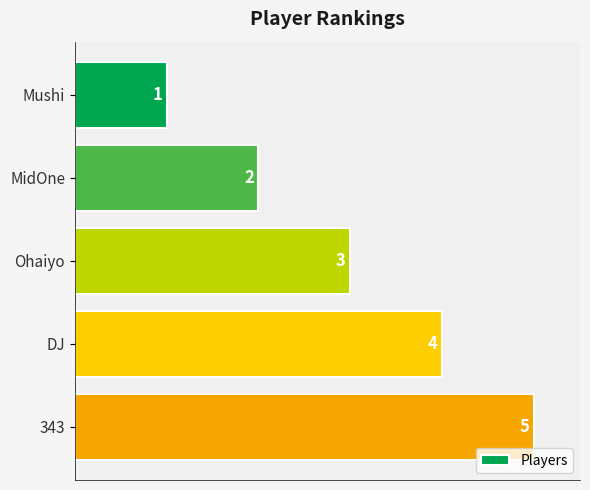

How many series are shown in this chart?

1